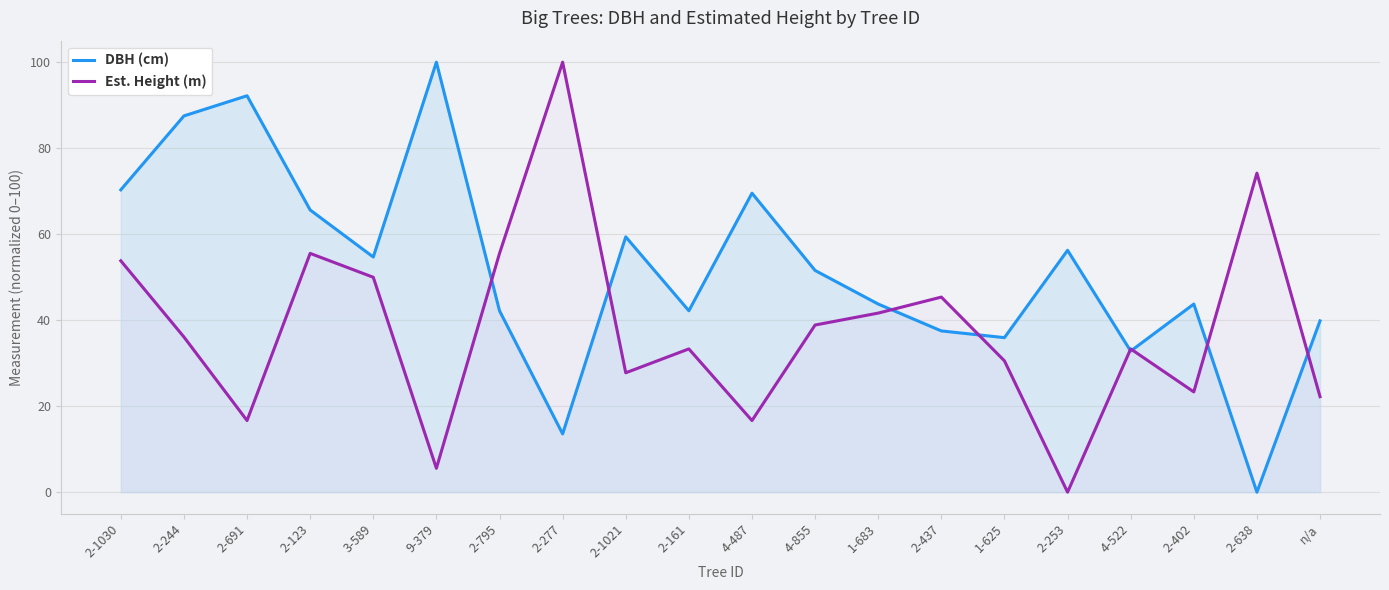

What are all the series names shown in the legend?

DBH (cm), Est. Height (m)